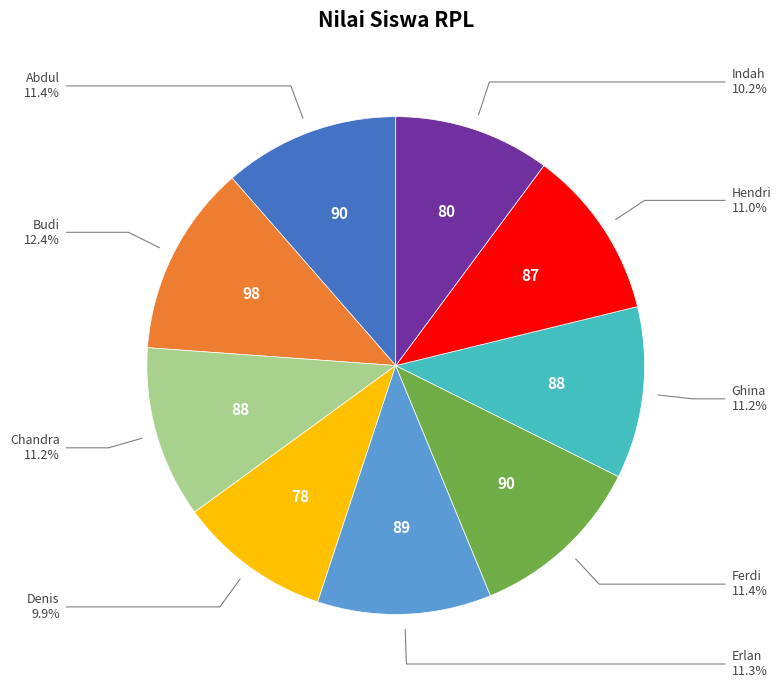

Is it true that Ferdi is 11% of the pie?

True